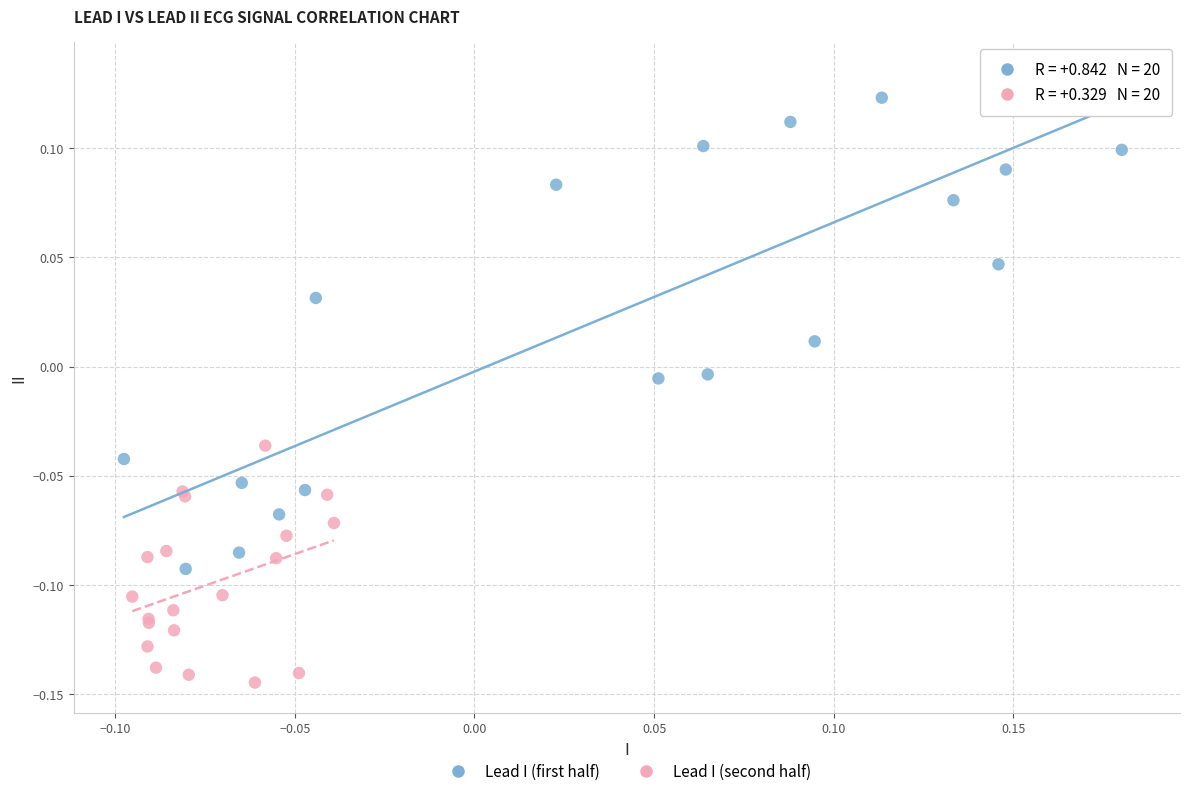

Which series has the widest spread of Y values?

Lead I (first half)